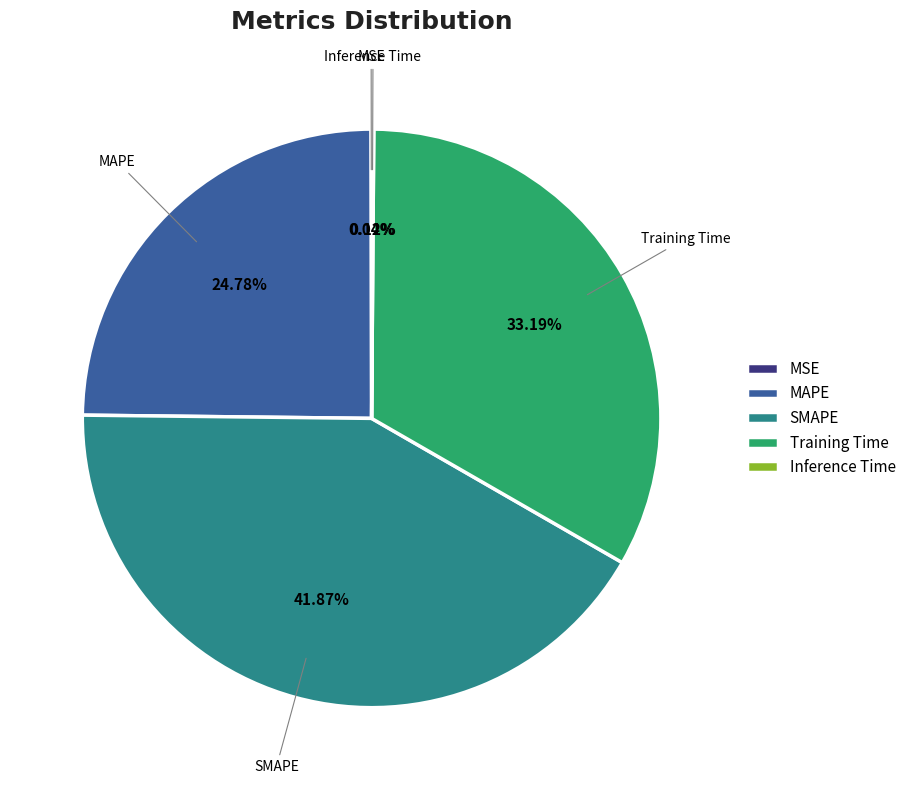

To the nearest percent, what is the difference between the largest and smallest slice percentages?

42%